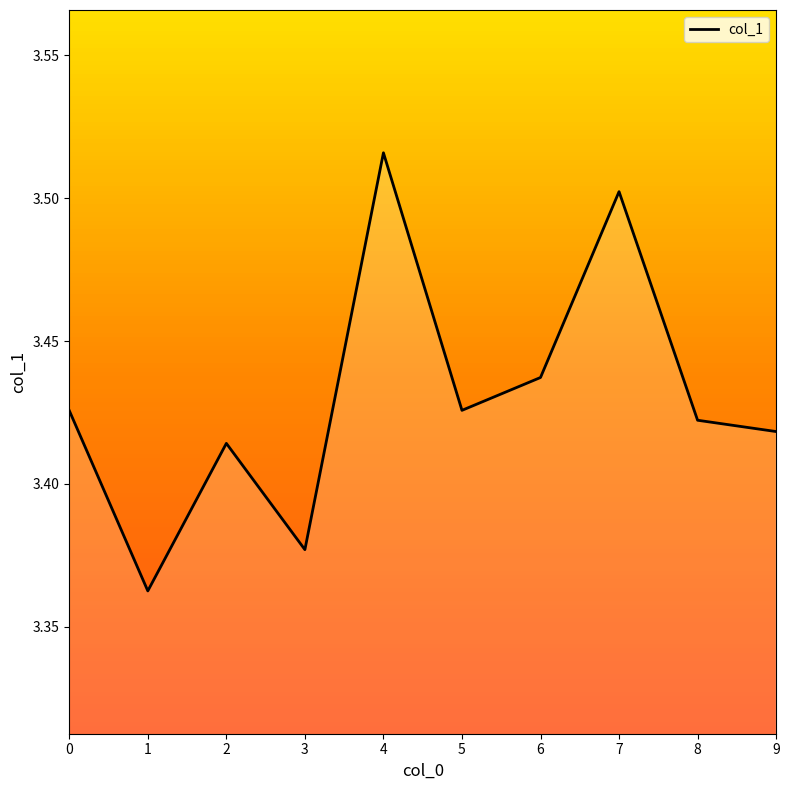

The value at 9 is 5.9. True or false?

False